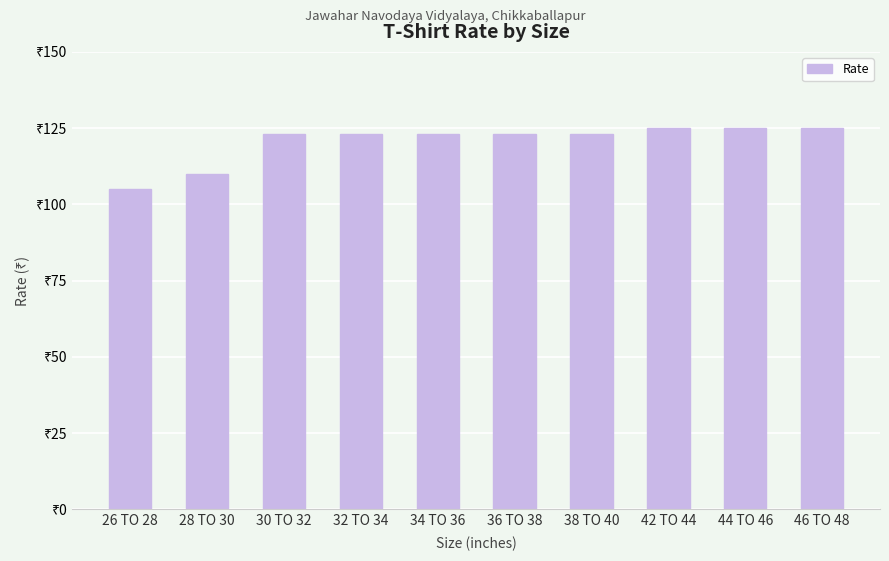

What is the sum of all values?

1205